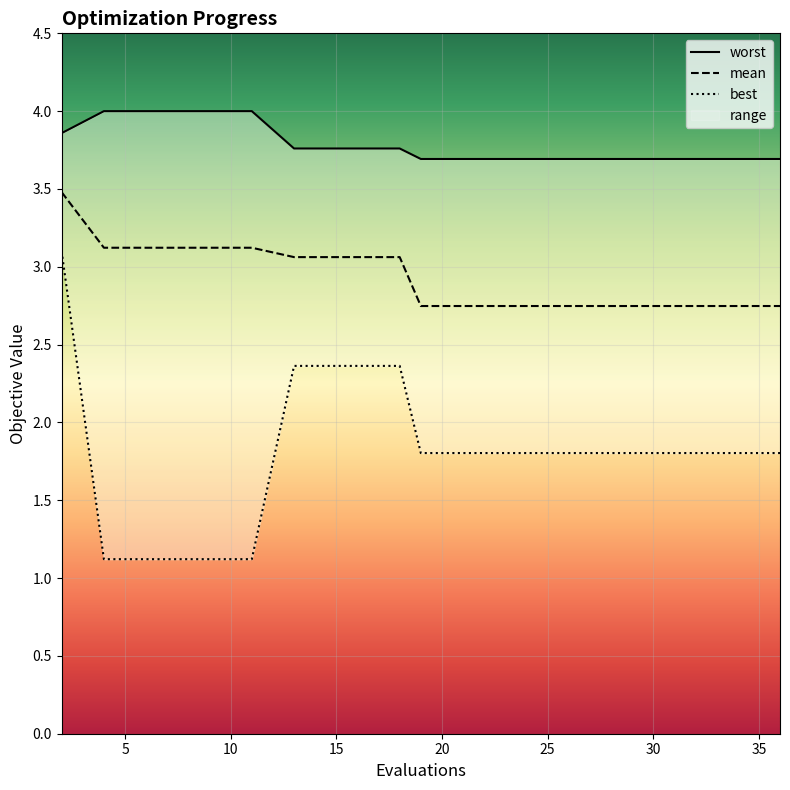

Which series has the largest total across all categories?

worst